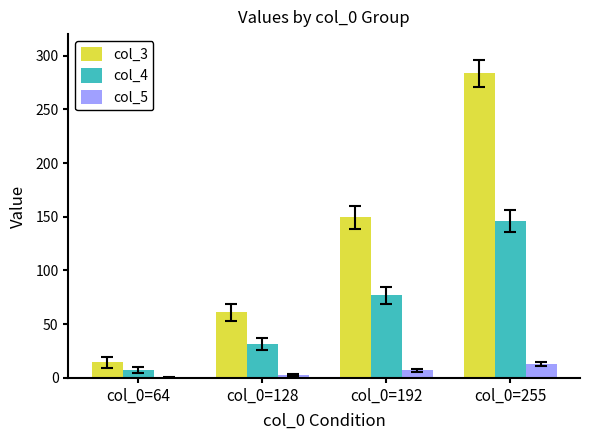

Which category has the highest value in the col_4 series?

col_0=255